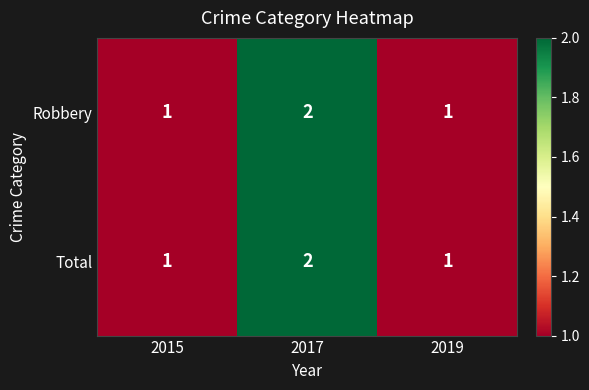

What is the total value across all series at 2019?

2